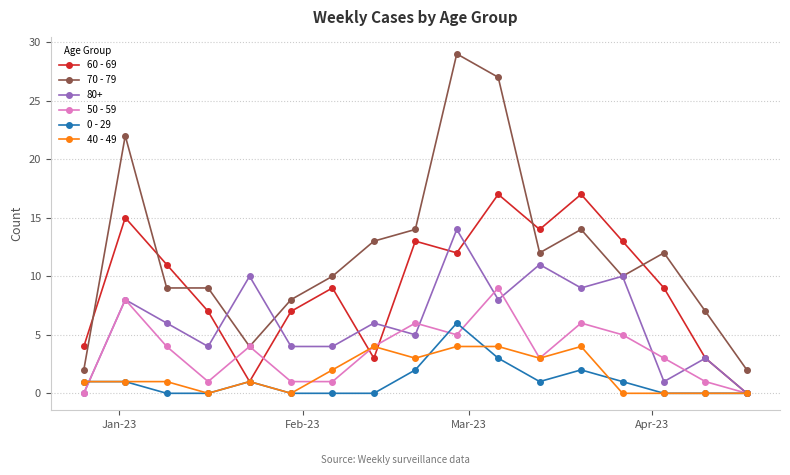

True or false: 60 - 69 has more than 1 interior local peaks.

True